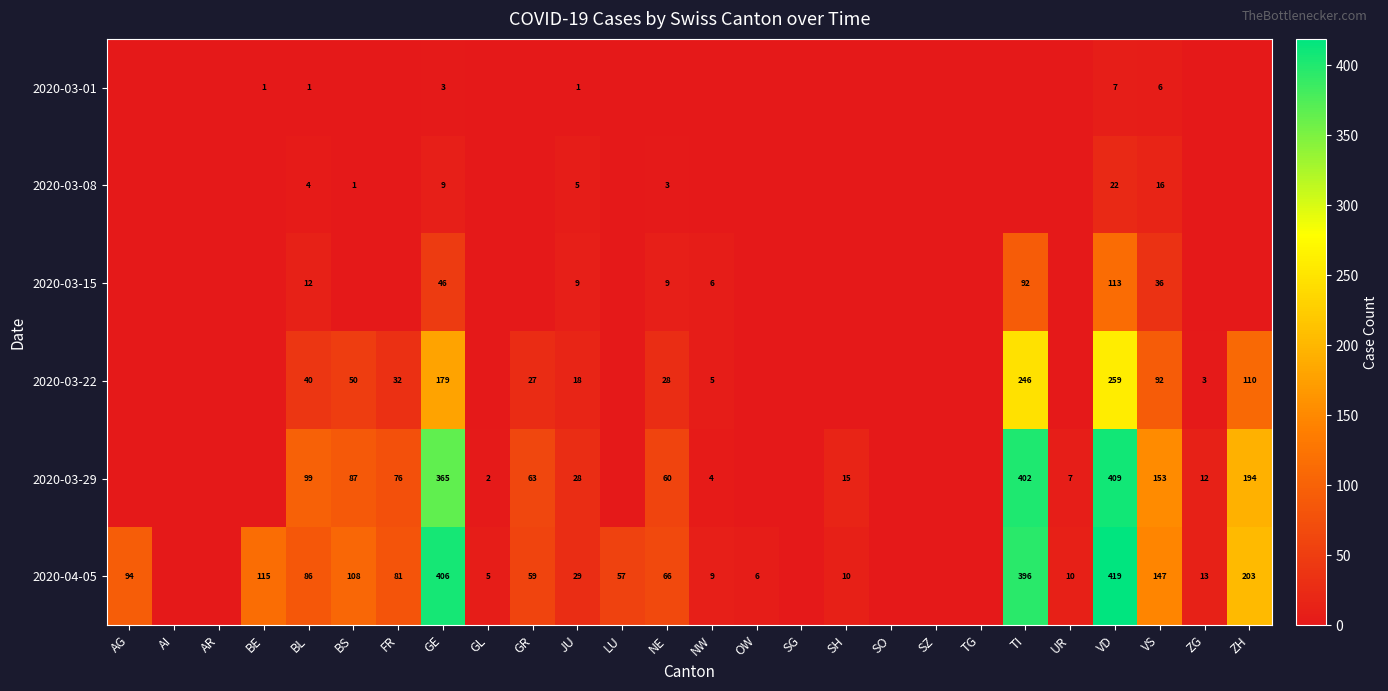

The 2020-04-05 series shows 406 at GE. True or false?

True